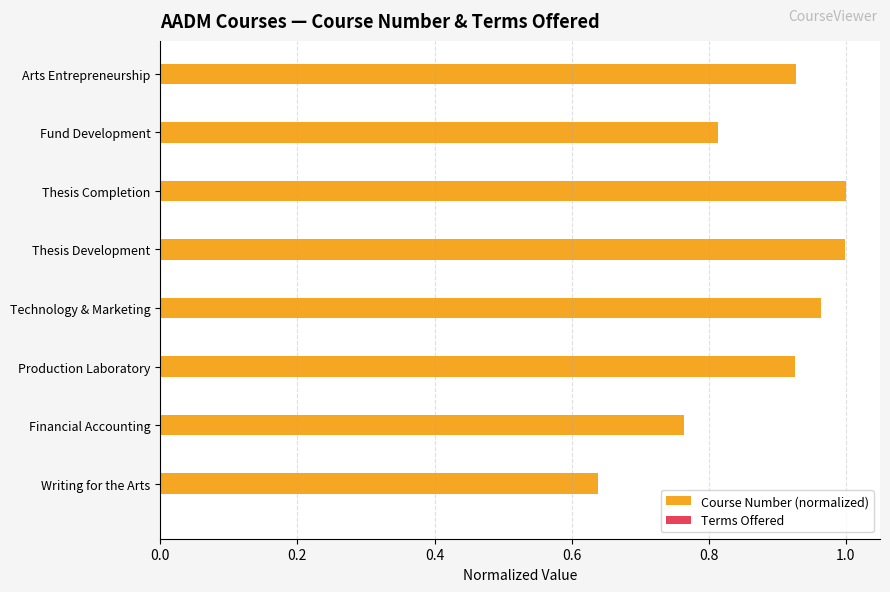

True or false: the data shows 1.5 at Technology & Marketing.

False